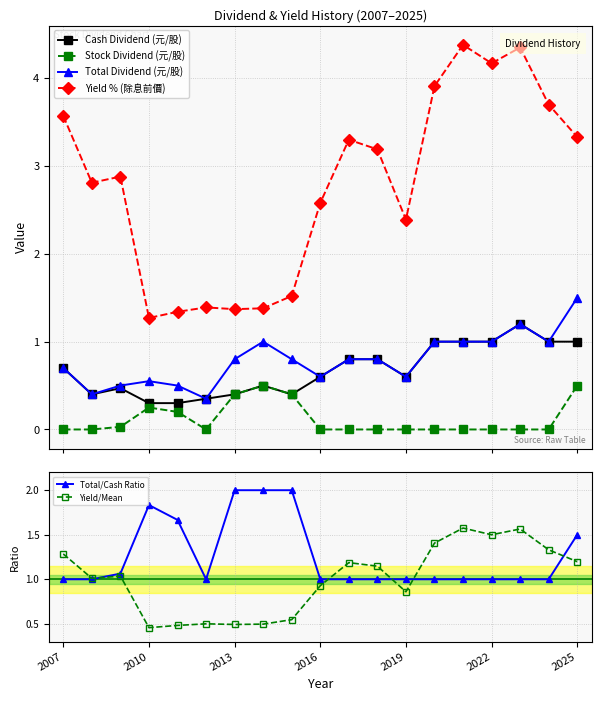

Does the chart display data point markers on the line(s)?

Yes